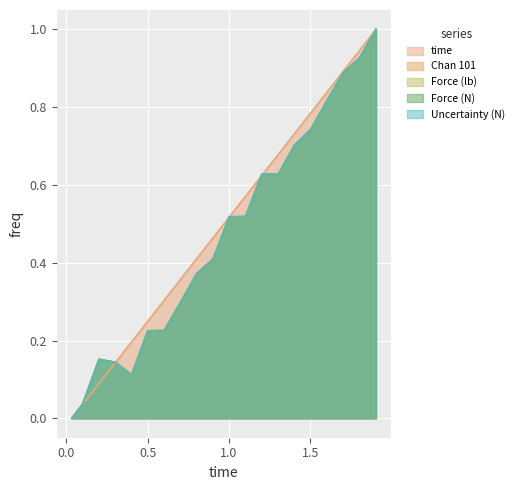

What is the difference between the maximum and second lowest values in the time series?

1.0